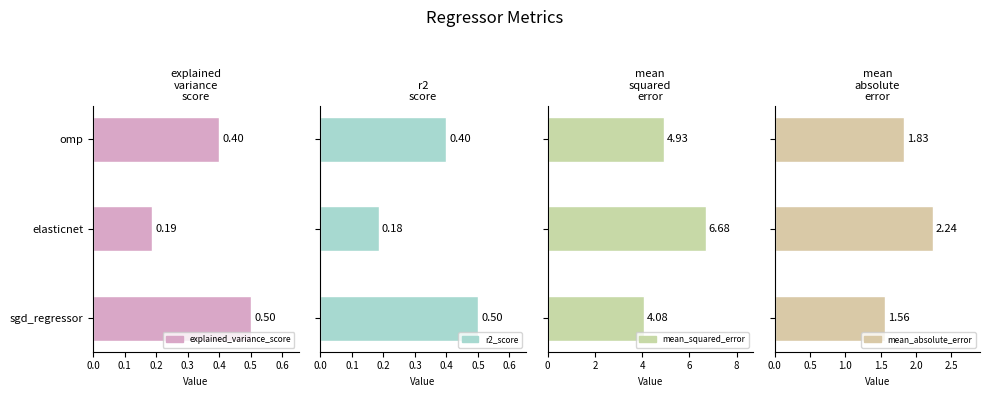

What is the value of the mean_squared_error bar at the 1st from the left?

4.1